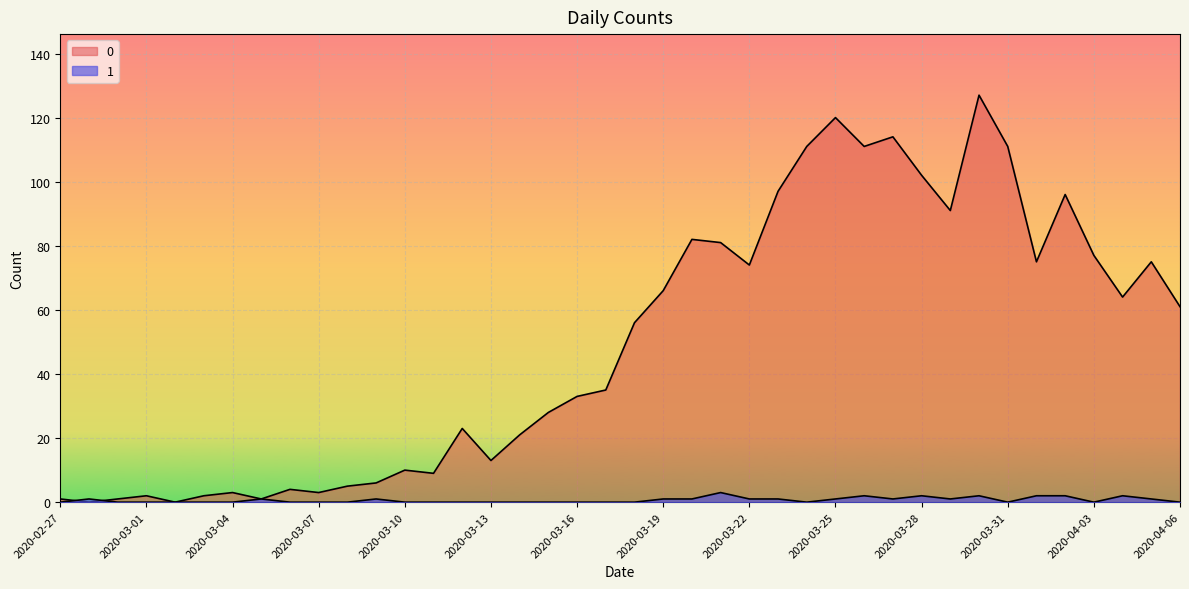

The 0 series shows 3 at 2020-03-01. True or false?

False